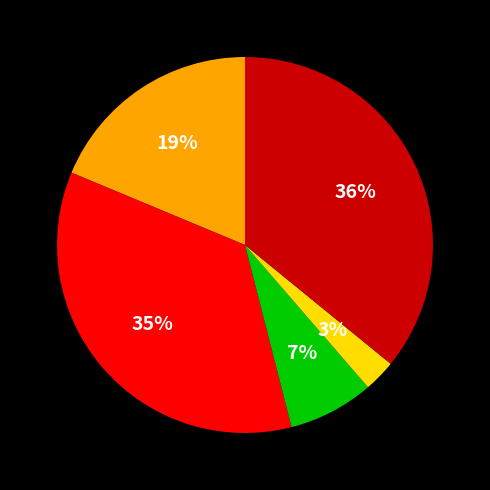

To the nearest percent, what is the difference between the largest and smallest slice percentages?

33%